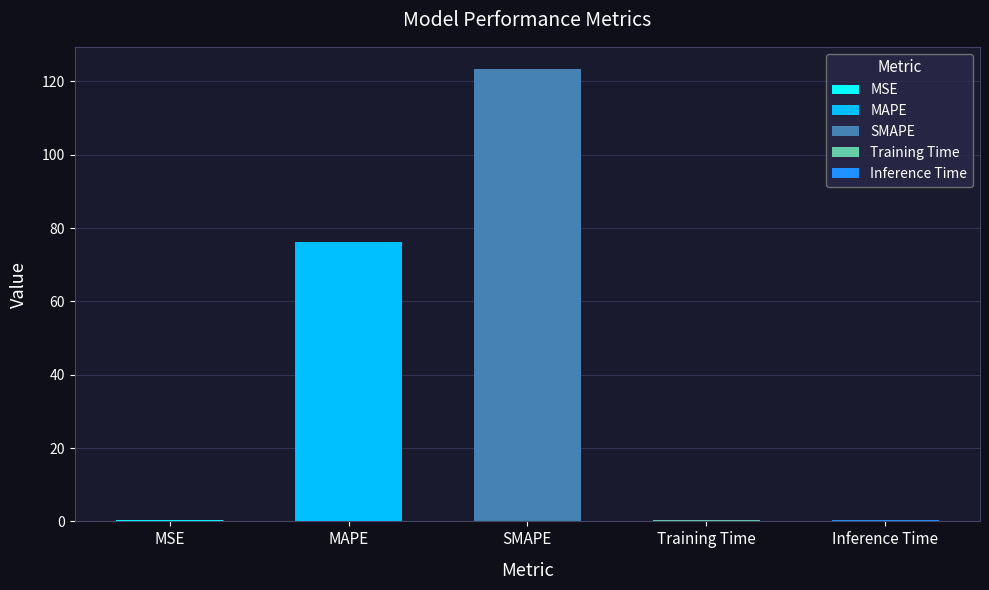

What is the maximum value shown in the chart?

123.3